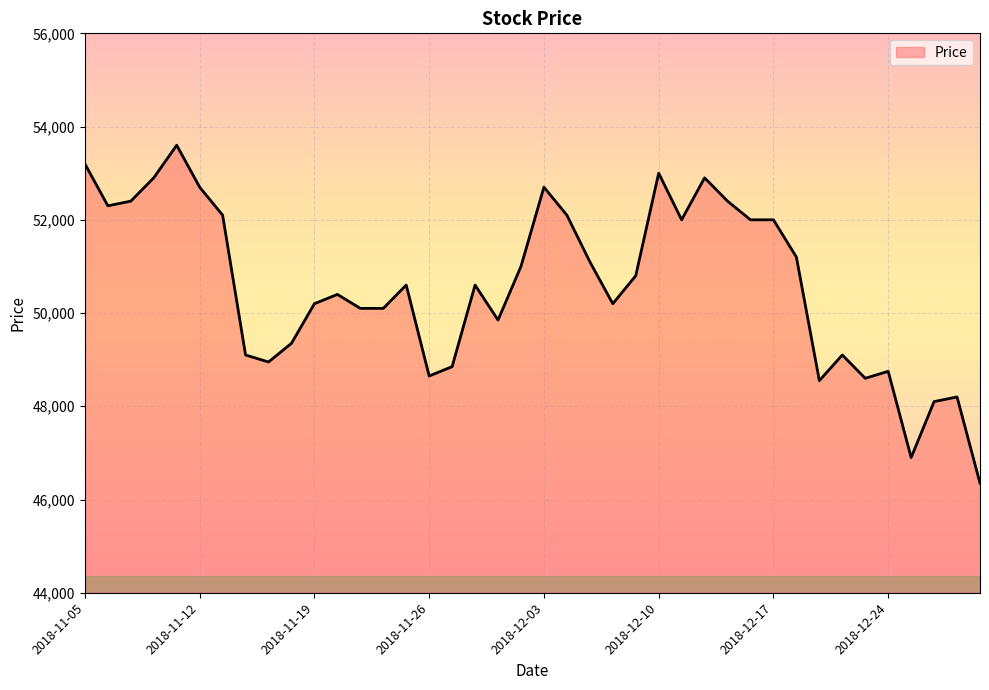

What is the sum of all values?

2023900